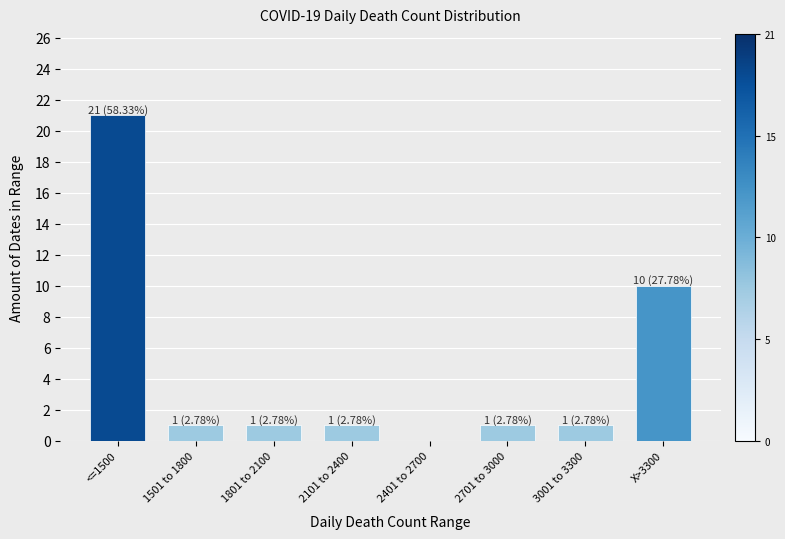

Reading left to right, transcribe all the data shown in this chart.

<=1500=21	1501 to 1800=1	1801 to 2100=1	2101 to 2400=1	2401 to 2700=0	2701 to 3000=1	3001 to 3300=1	X>3300=10